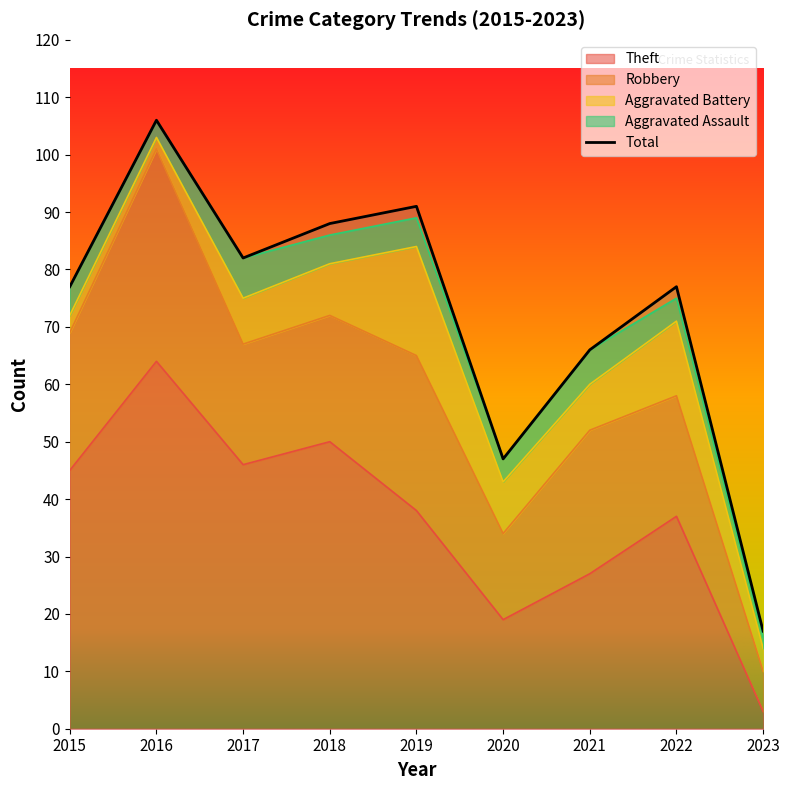

What is the value of the Theft point at the 6th from the left?

19